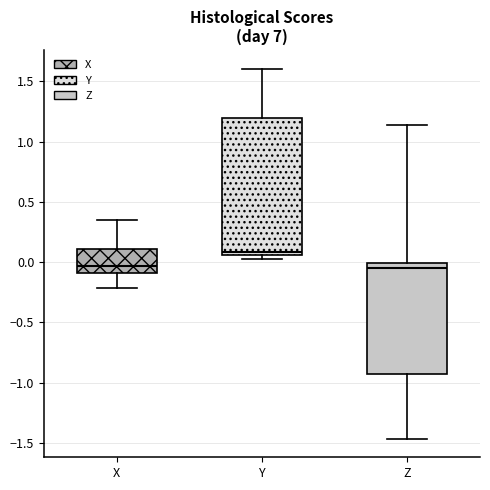

Which box has the highest median line?

Y